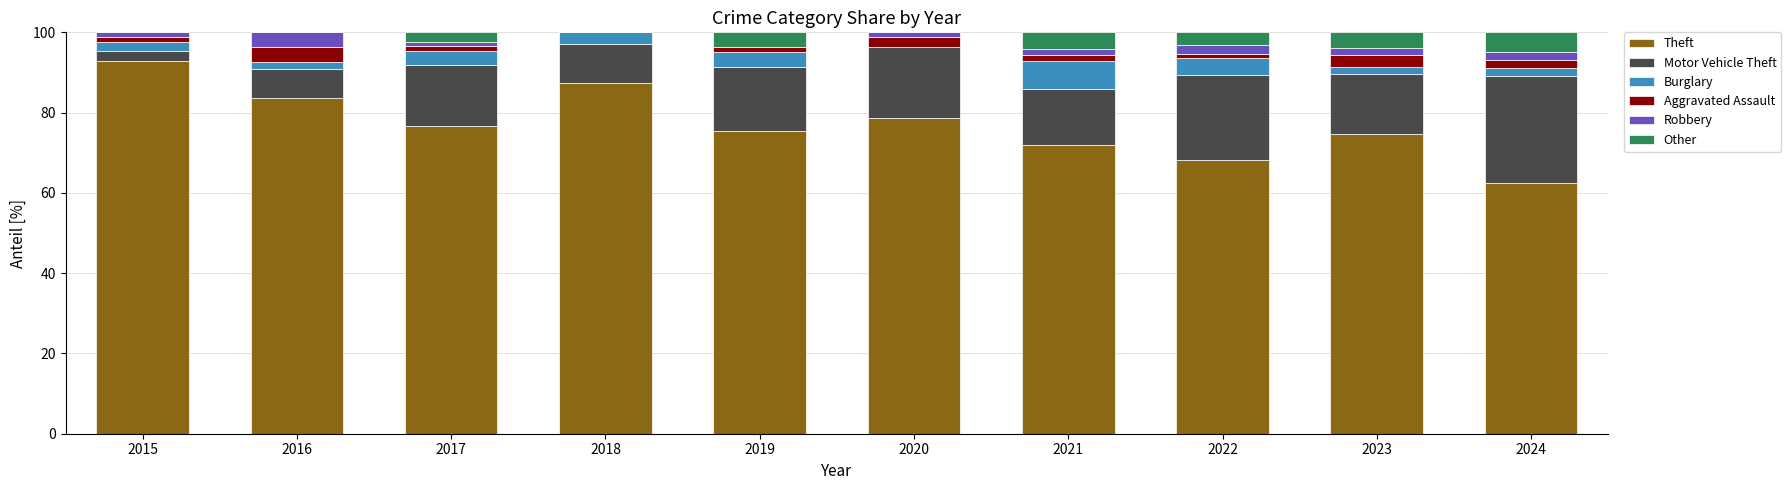

What is the total value across all series at 2018?

100.0